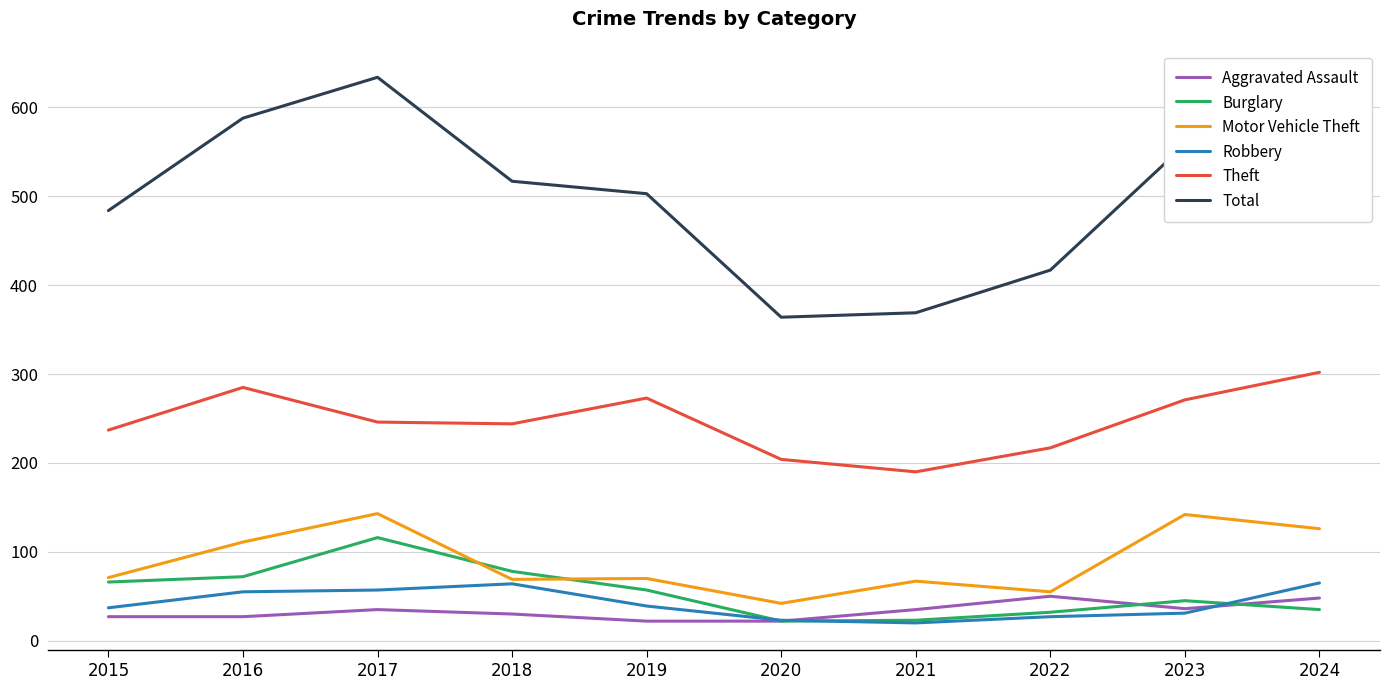

What is the total value across all series at 2023?

1083